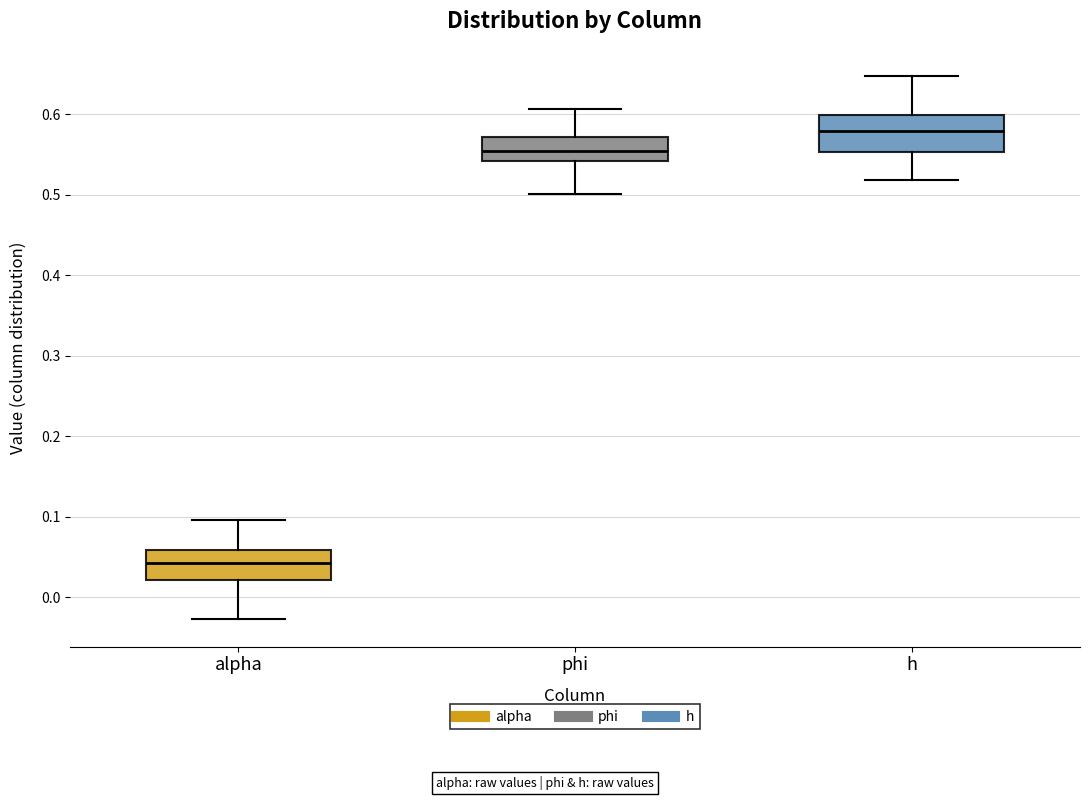

Reading left to right, read every box against the y-axis: the position of its median line, the range the box covers, and the ends of its whiskers. The values are not printed on the chart, so give them approximately, as read against the axis.

alpha: median 0.04, box 0.02 to 0.06, whiskers -0.03 to 0.10
phi: median 0.55, box 0.54 to 0.57, whiskers 0.50 to 0.61
h: median 0.58, box 0.55 to 0.60, whiskers 0.52 to 0.65